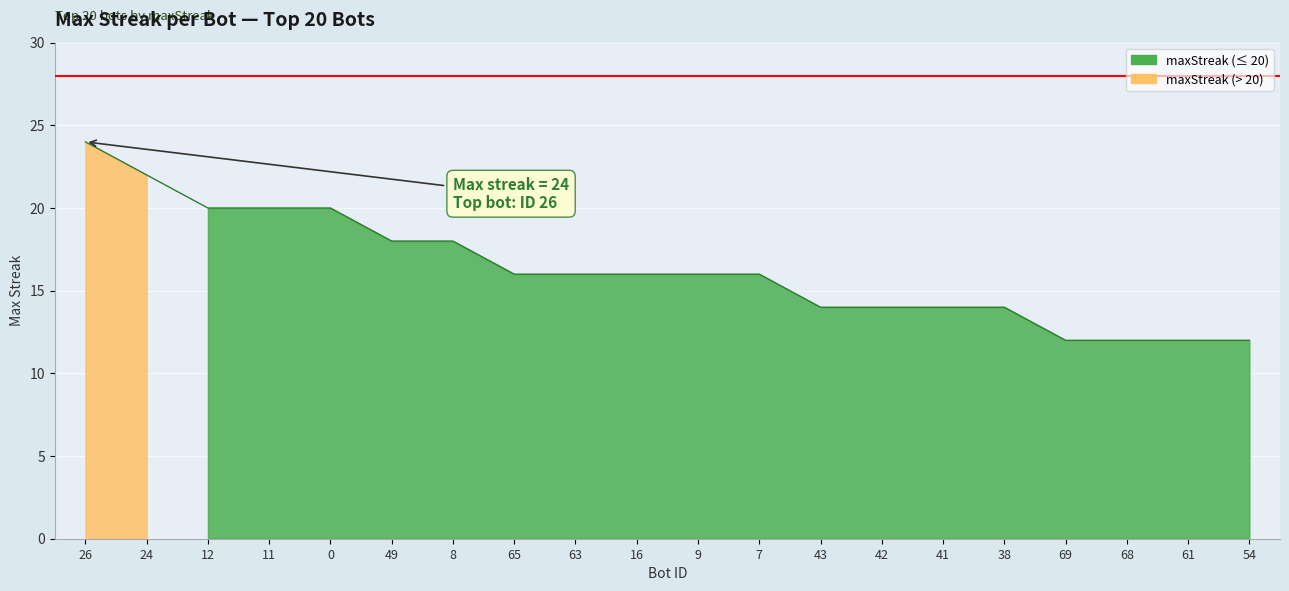

True or false: the data shows 20 at 12.

True